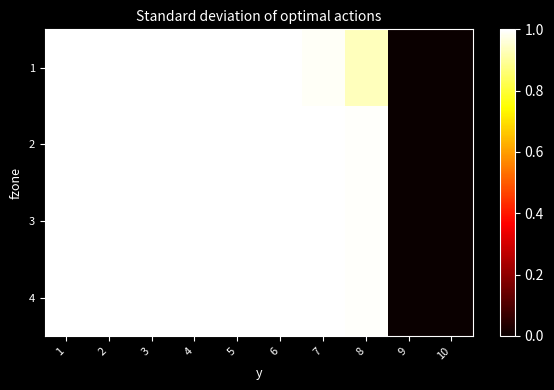

Reading left to right, extract all data points from this chart.

1: 1=1.0	2=1.0	3=1.0	4=1.0	5=1.0	6=1.0	7=1.0	8=0.9	9=0.0	10=0.0
2: 1=1.0	2=1.0	3=1.0	4=1.0	5=1.0	6=1.0	7=1.0	8=1.0	9=0.0	10=0.0
3: 1=1.0	2=1.0	3=1.0	4=1.0	5=1.0	6=1.0	7=1.0	8=1.0	9=0.0	10=0.0
4: 1=1.0	2=1.0	3=1.0	4=1.0	5=1.0	6=1.0	7=1.0	8=1.0	9=0.0	10=0.0